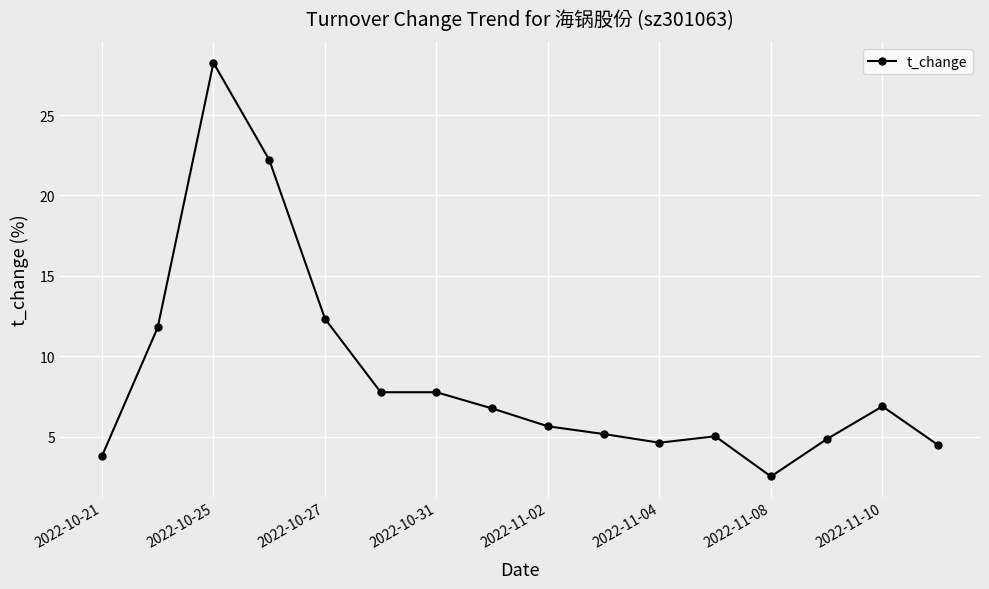

Does the chart have visible grid lines?

Yes